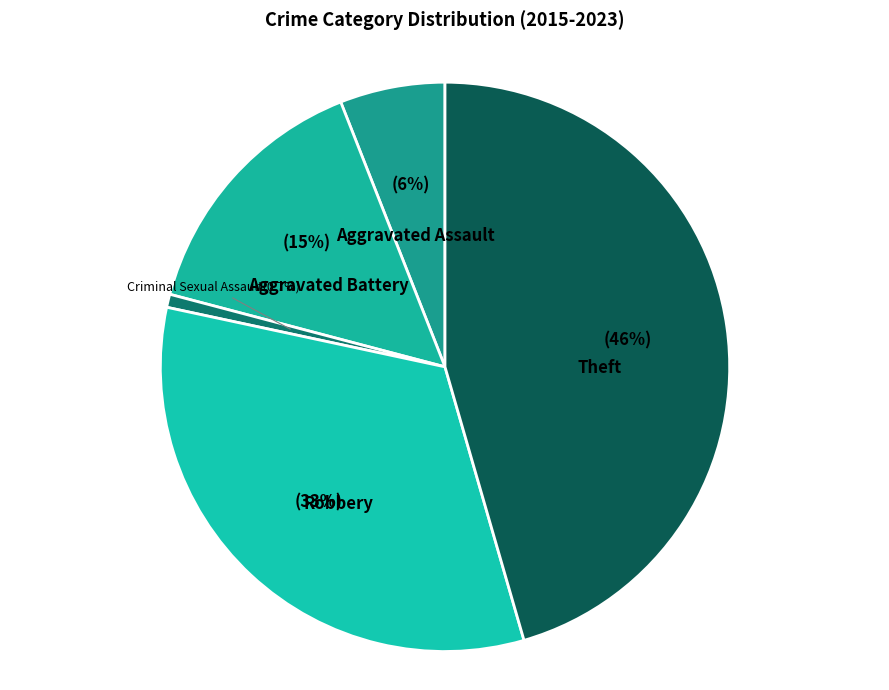

To the nearest percent, what is the average slice percentage?

20%